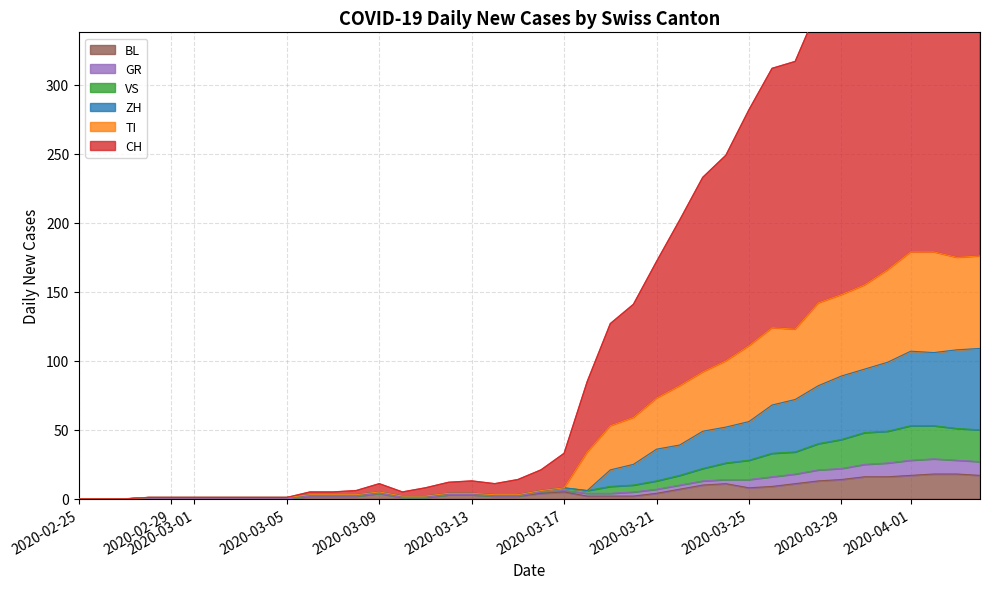

How many data points does each series have?

40